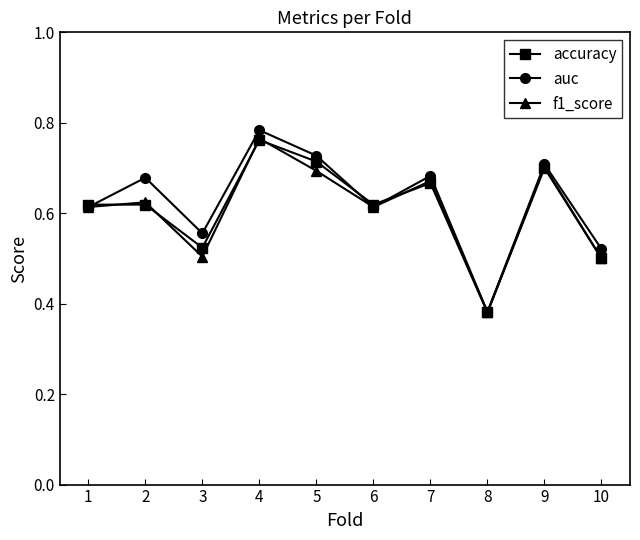

The value of accuracy at 4 is 0.4. True or false?

False